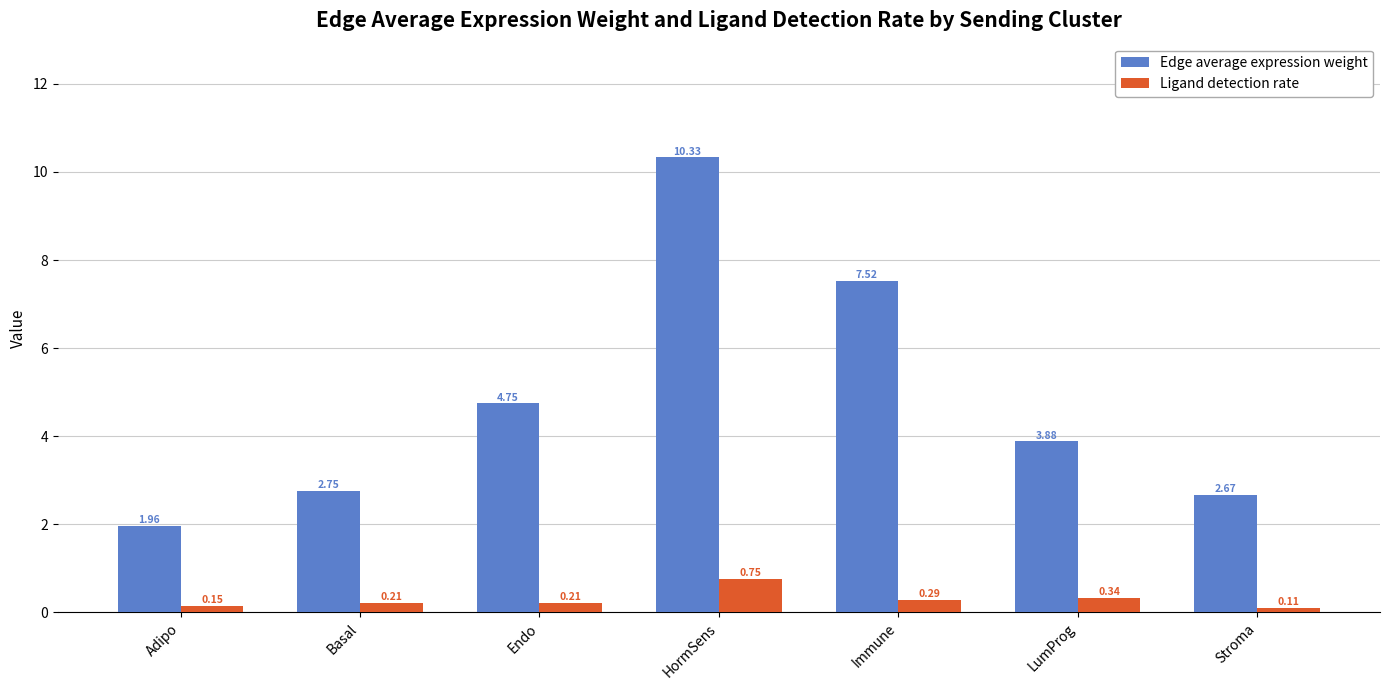

Are the bars grouped side by side (vs. stacked)?

Yes